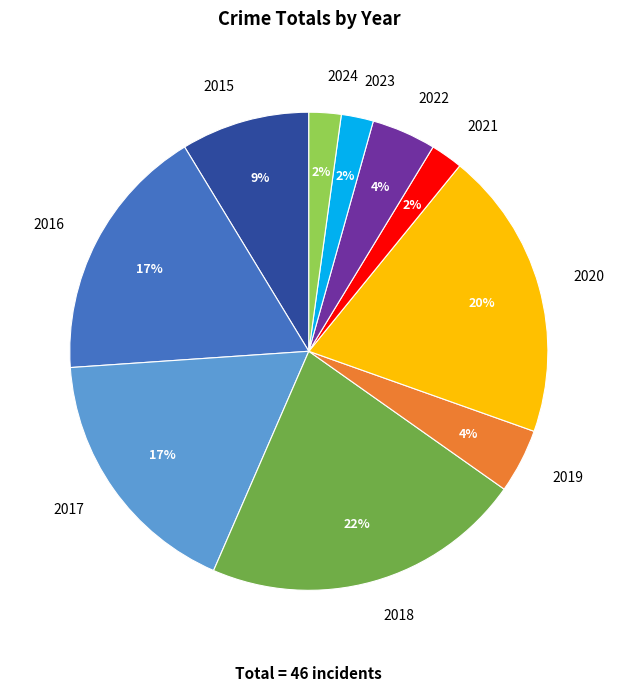

Combined, do 2023 and 2019 account for over 50%?

No